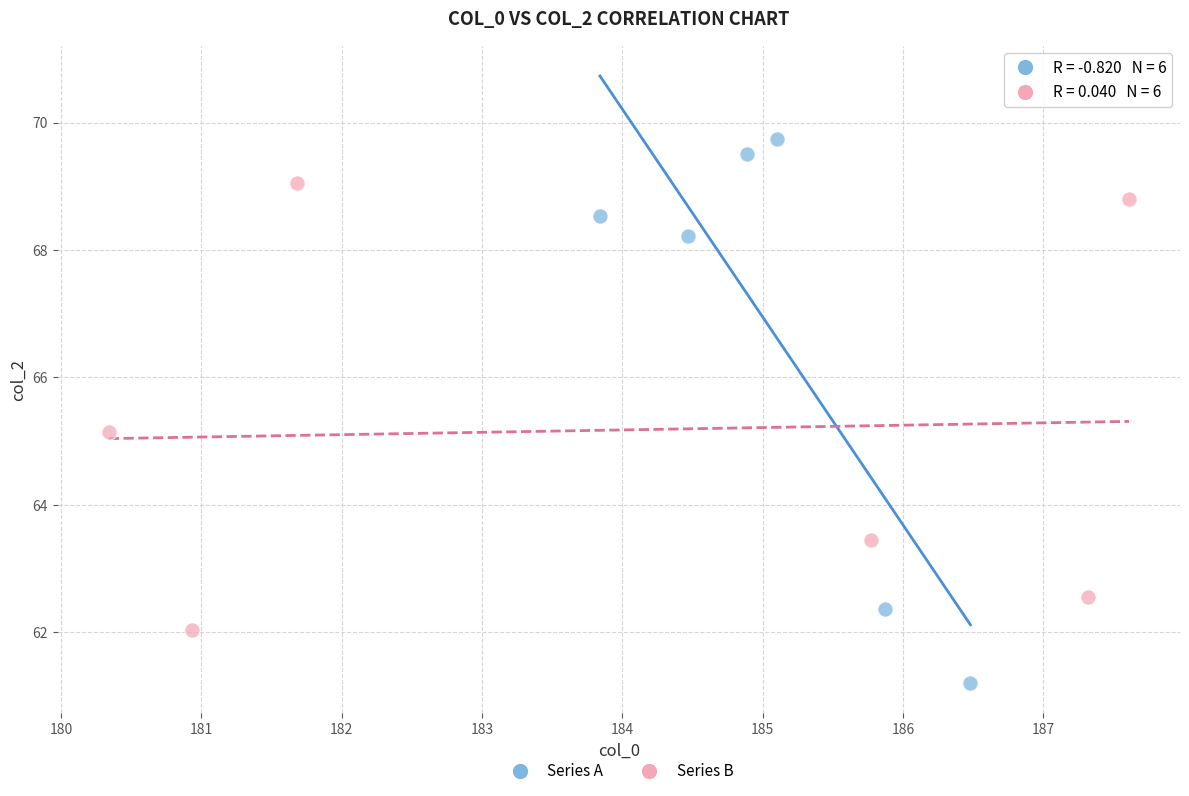

Which series contains the lowest Y value?

Series A